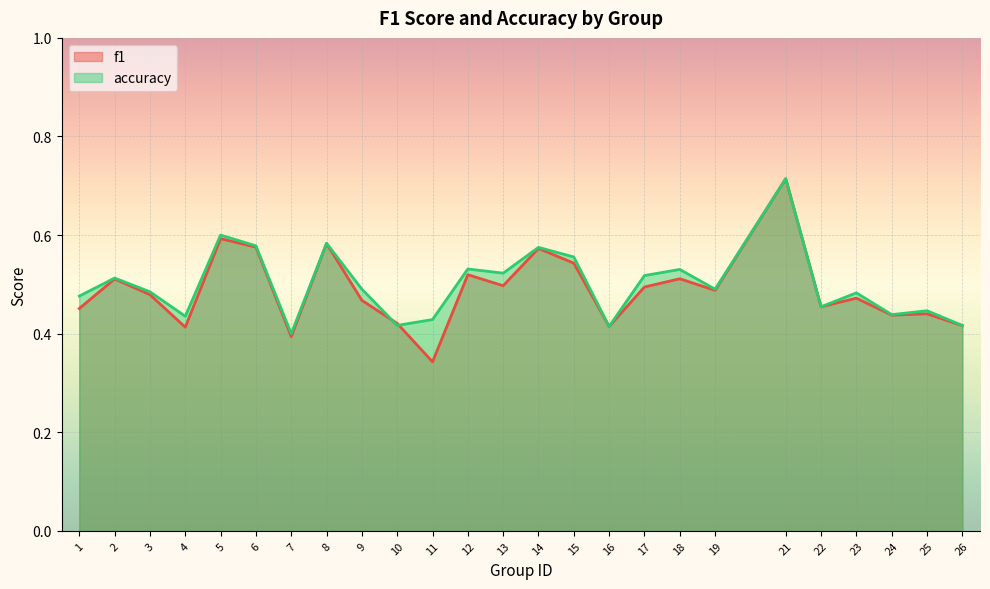

At which label does accuracy reach its peak?

21